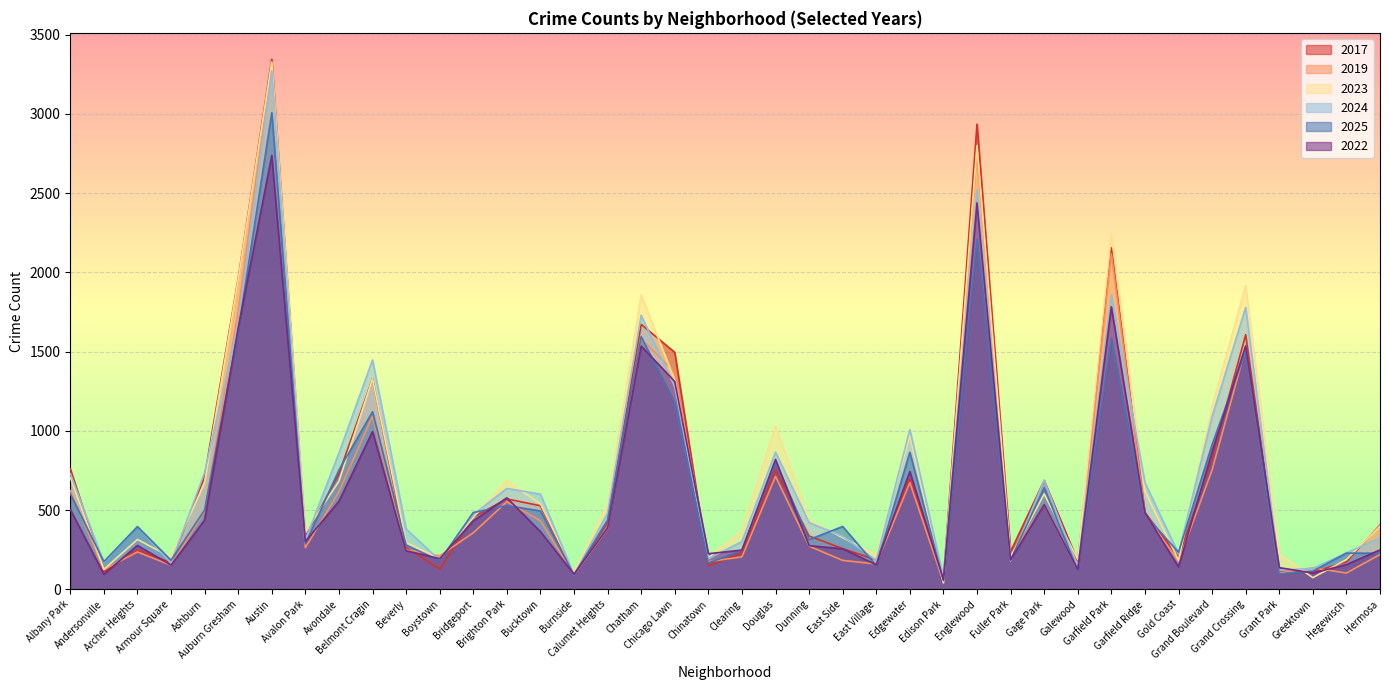

At which label does 2025 reach its peak?

Austin